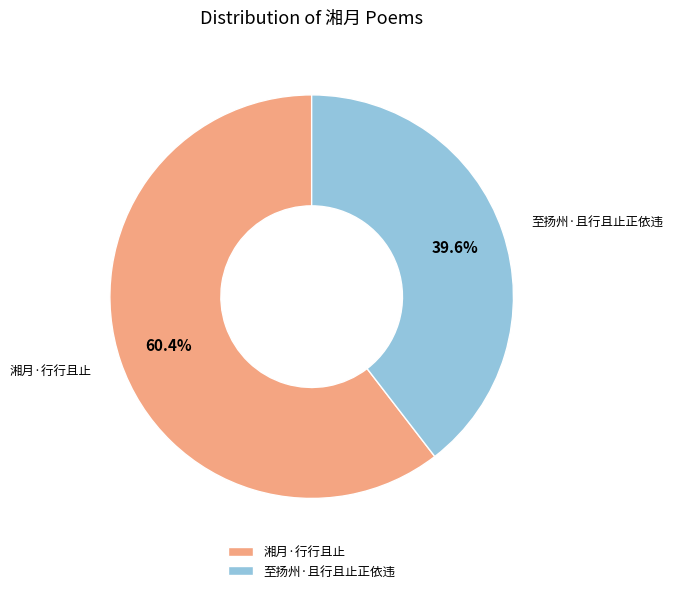

Which has a higher value, 湘月·行行且止 or 至扬州·且行且止正依违?

湘月·行行且止